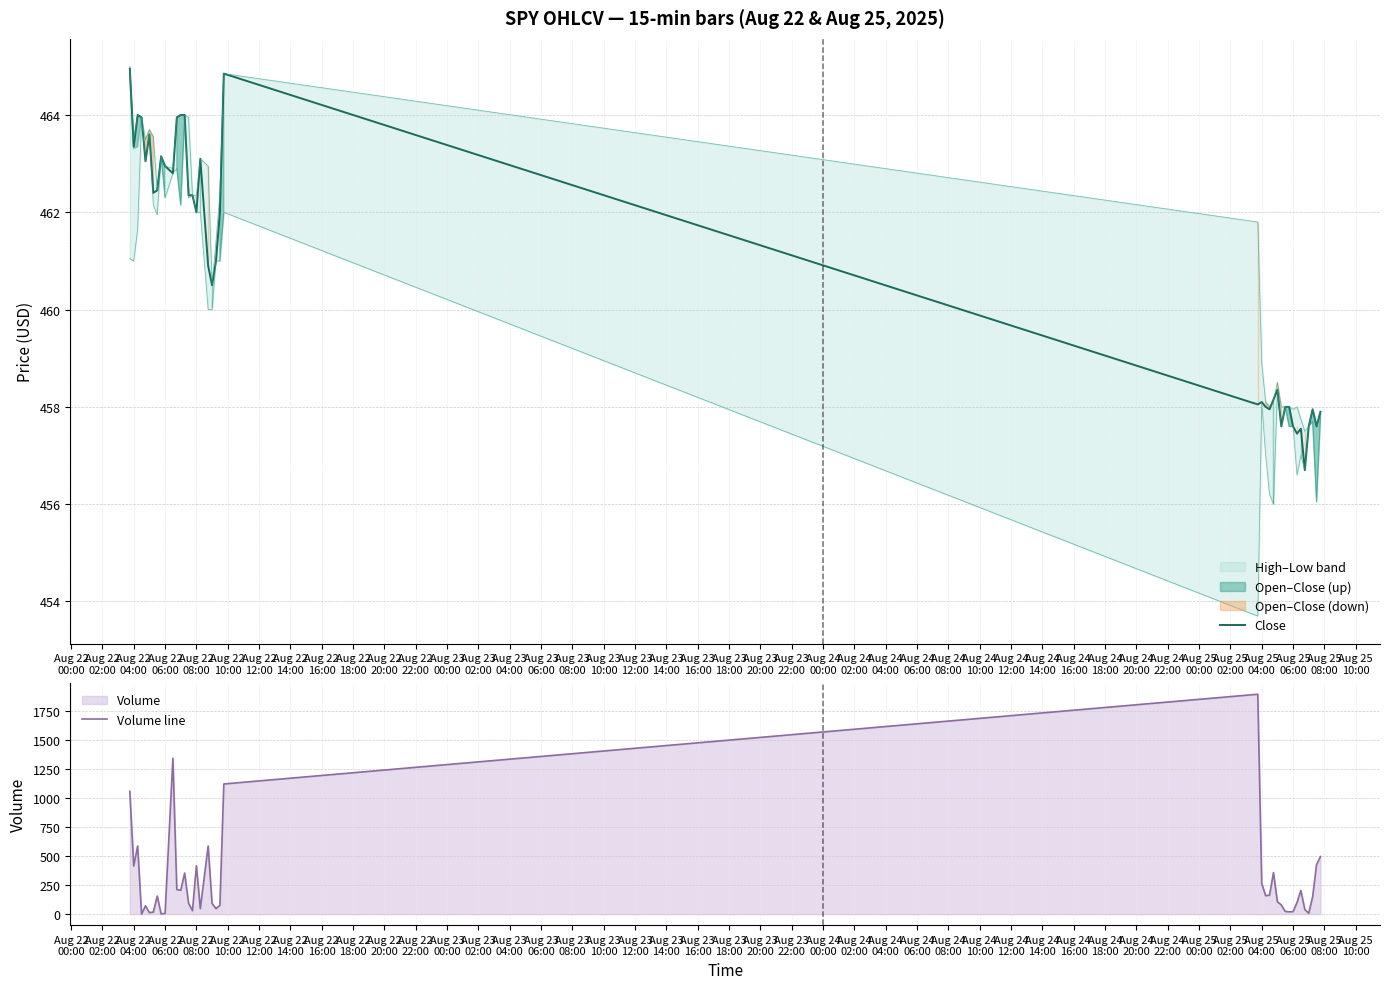

True or false: Close and Volume line cross at least once.

True